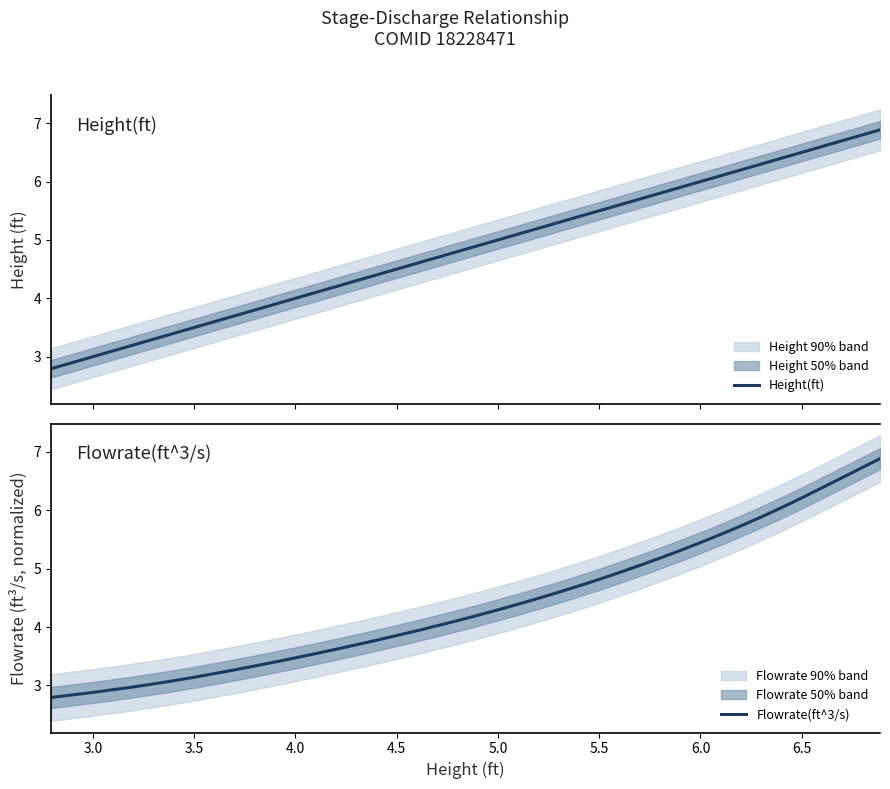

Which series has the largest range (max minus min)?

Height(ft)